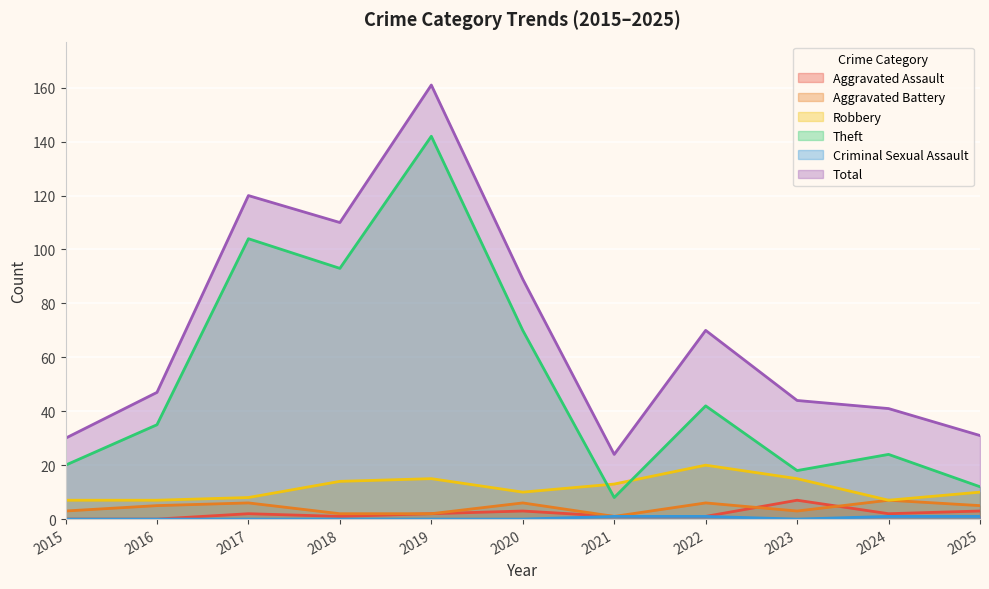

Which series changed the most between 2018 and 2023?

Theft